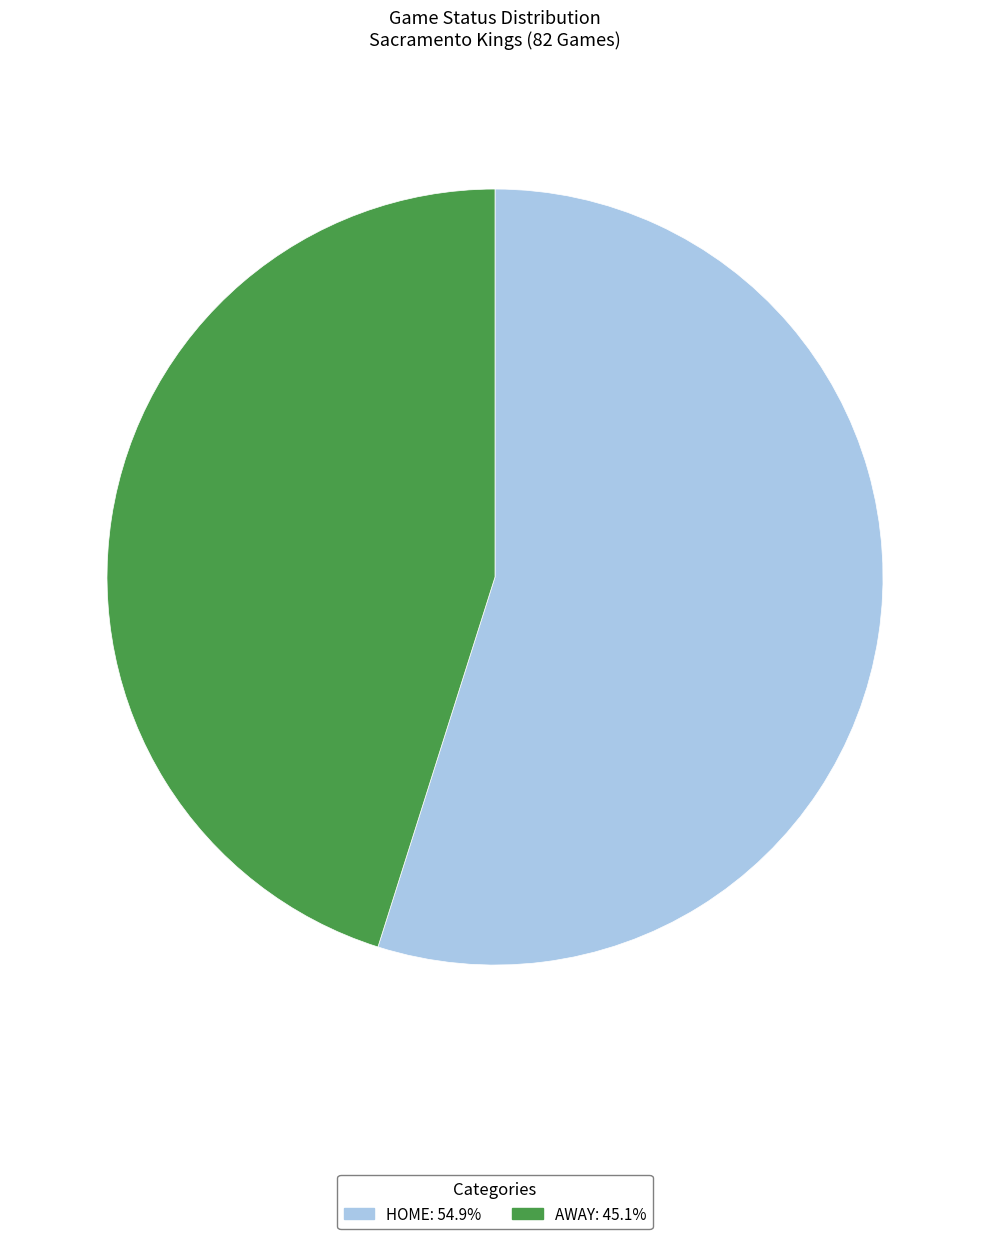

Is there a majority slice in this chart?

Yes